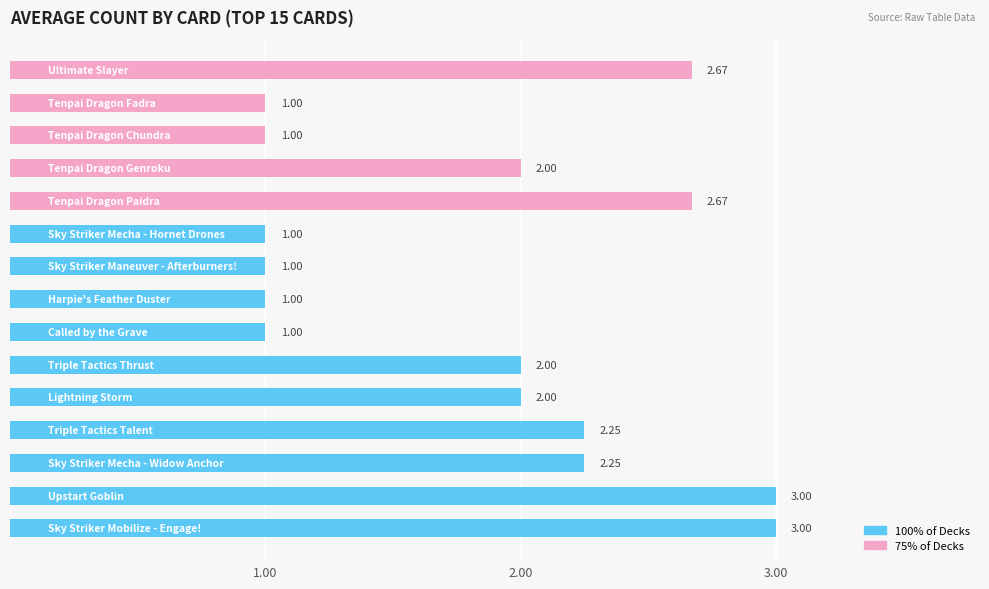

How many bars are there in total?

15